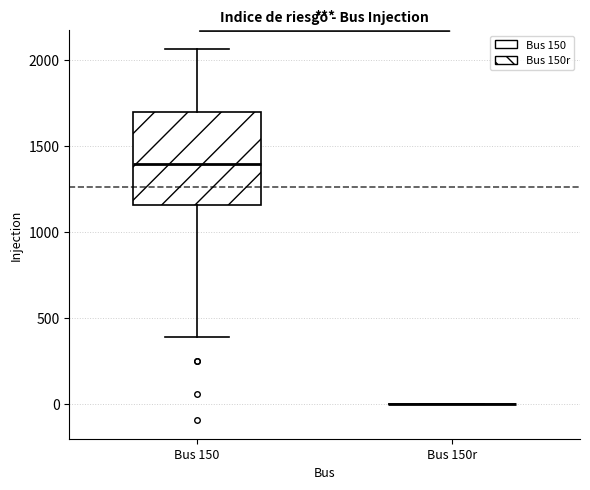

Reading left to right, transcribe this box plot: for each box, give where its median line is, the range the box spans, and where its two whiskers end, as read against the y-axis. The values are not printed on the chart, so give them approximately, as read against the axis.

Bus 150: median 1400, box 1150 to 1700, whiskers 400 to 2050
Bus 150r: box collapsed to a line at 0, whiskers 0 to 0